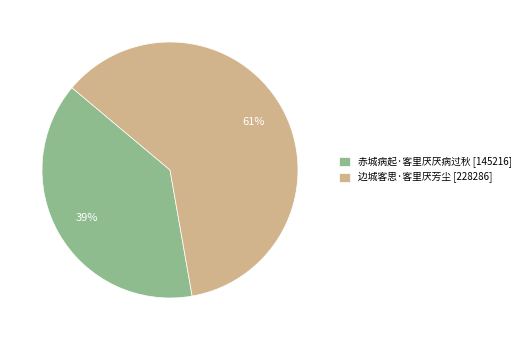

Do 赤城病起·客里厌厌病过秋 and 边城客思·客里厌芳尘 together represent more than half of the pie?

Yes